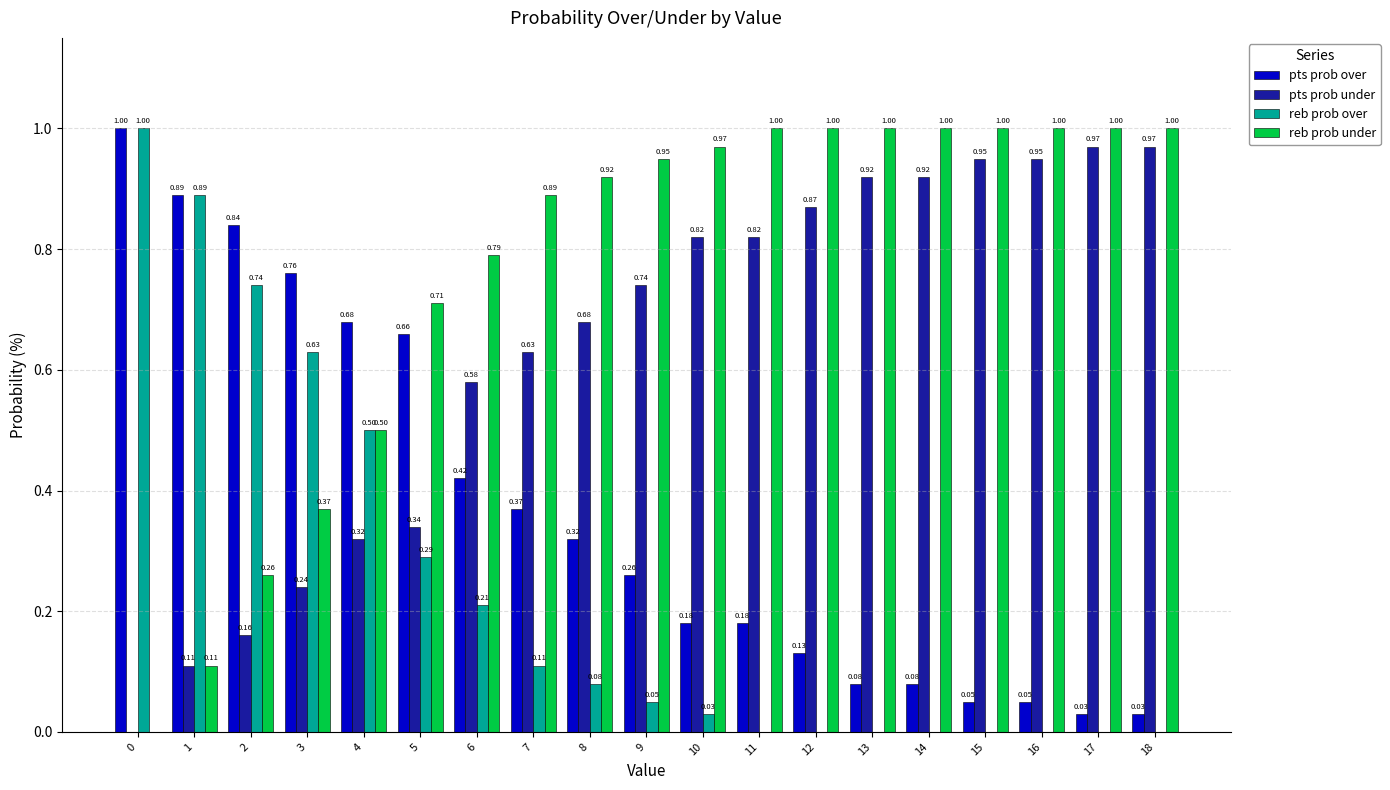

What are all the series names shown in the legend?

pts prob over, pts prob under, reb prob over, reb prob under